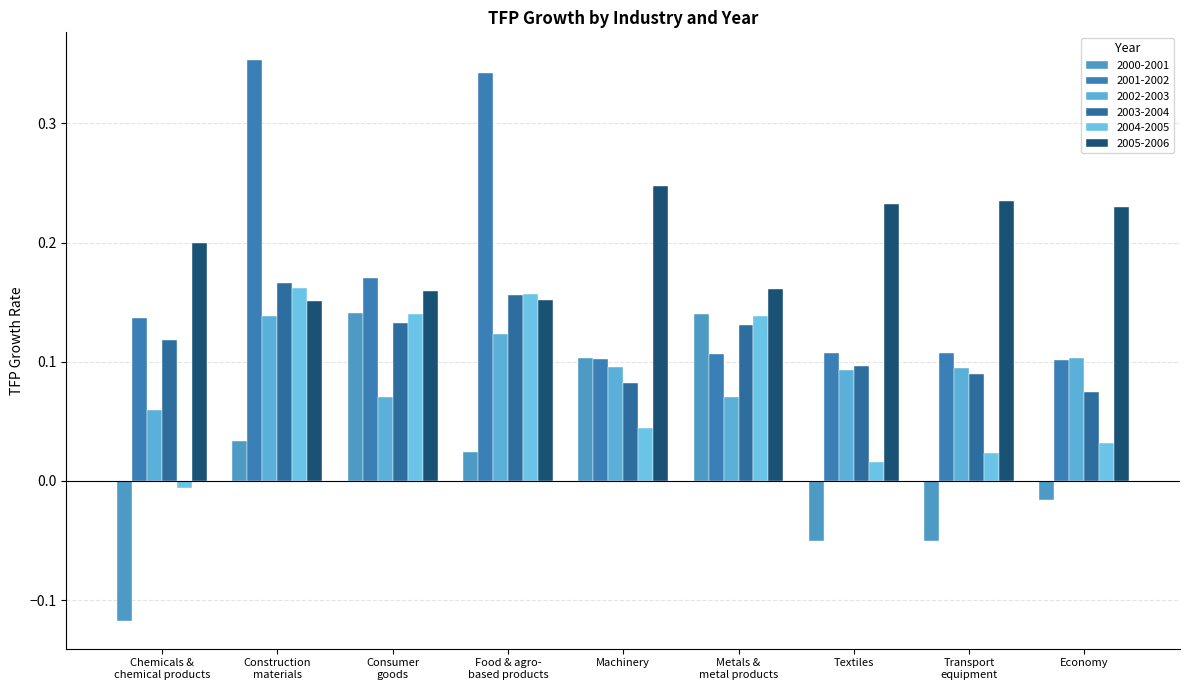

What is the label of the 5th bar from the left?

Machinery